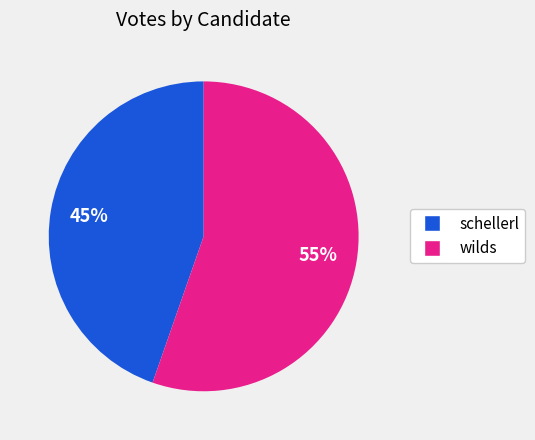

What is the ratio of the value at wilds to the value at schellerl?

1.2